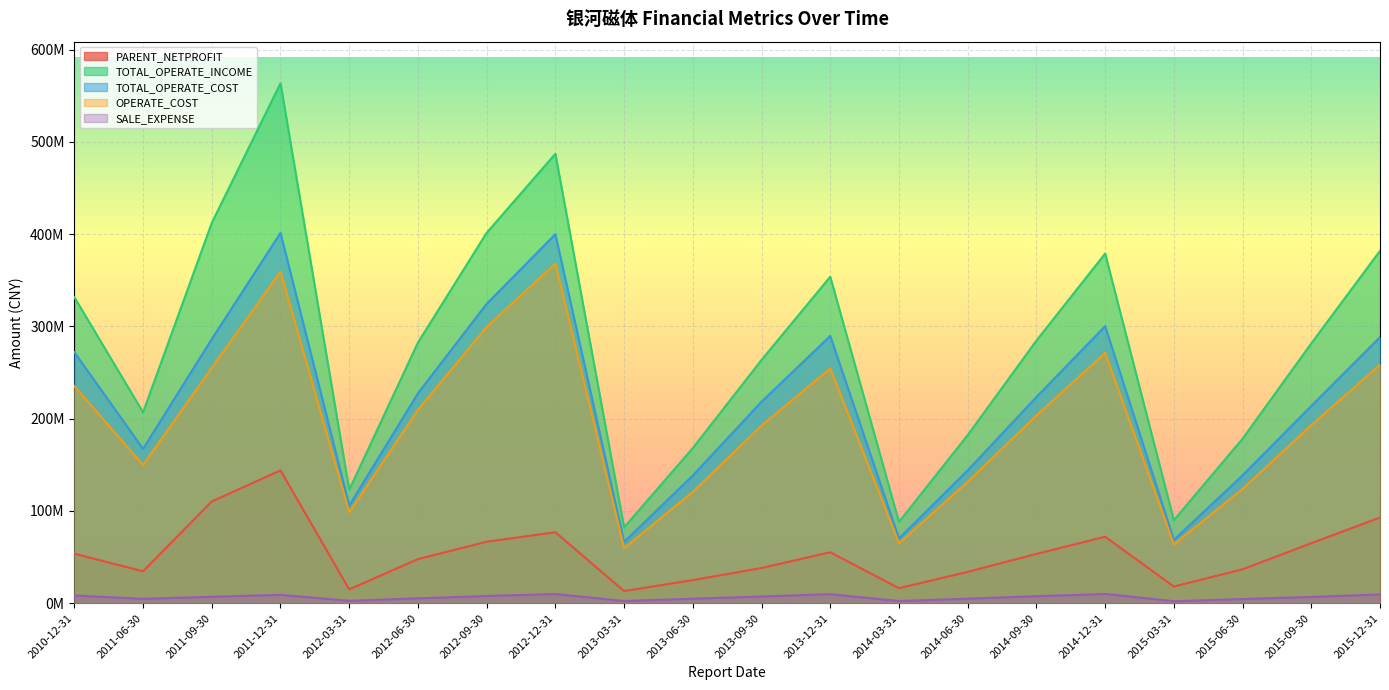

The value of TOTAL_OPERATE_COST at 2011-06-30 is 167332697.2. True or false?

True